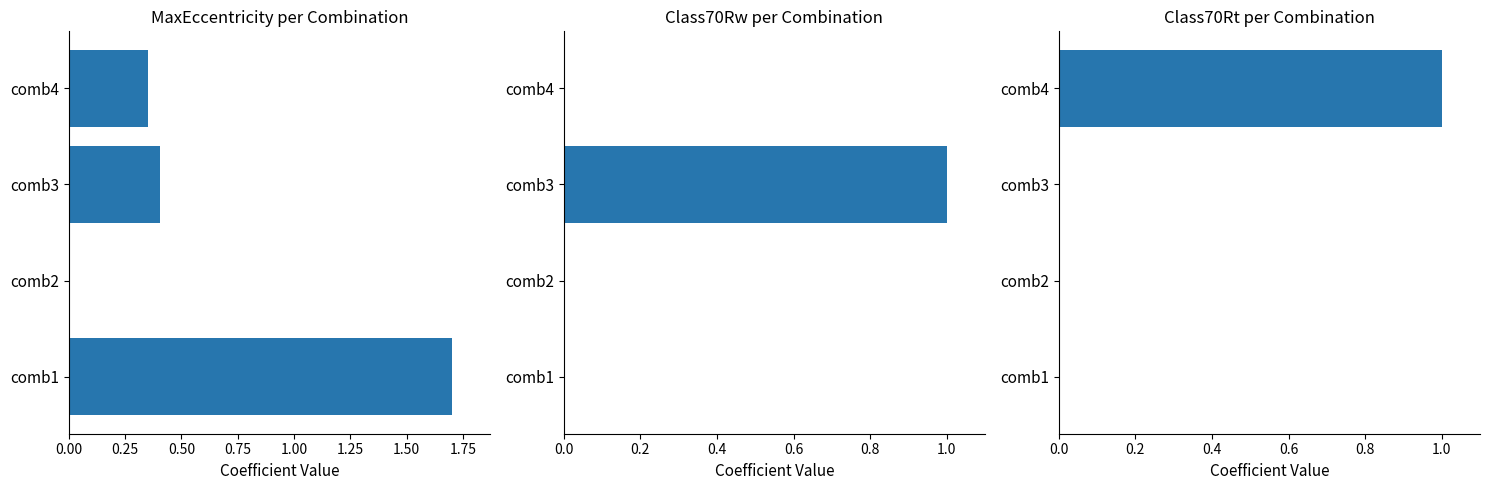

Which has a higher value, comb3 or comb2?

comb3